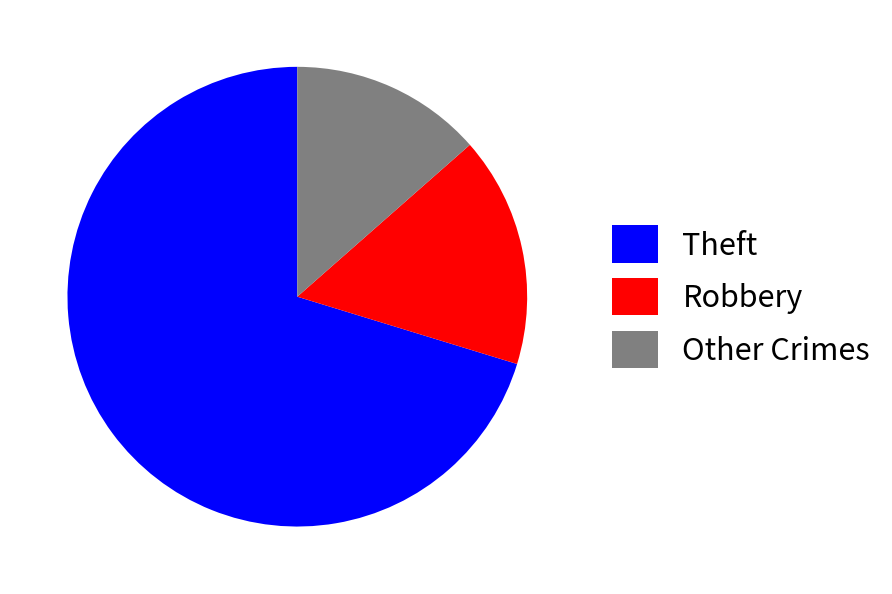

Which slice is the smallest?

Other Crimes